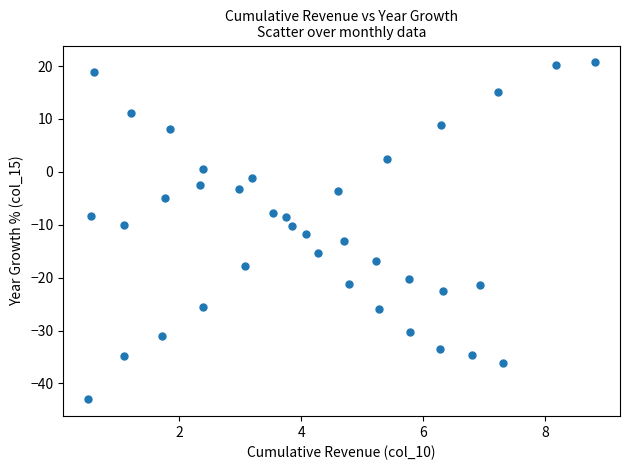

What is the range of Y values (max minus min)?

63.7